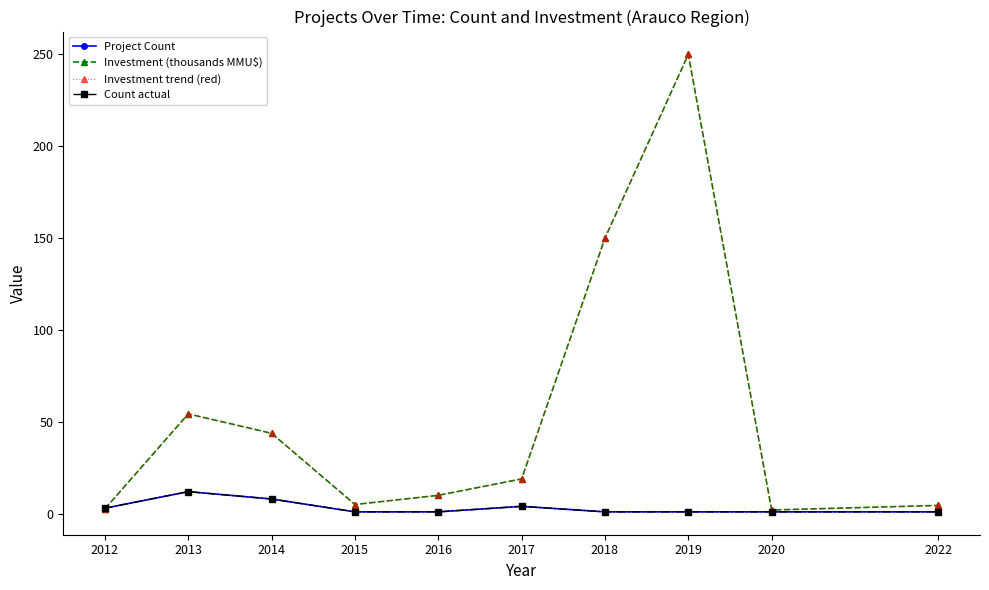

Is it true that Project Count equals 3.3 at 2014?

False